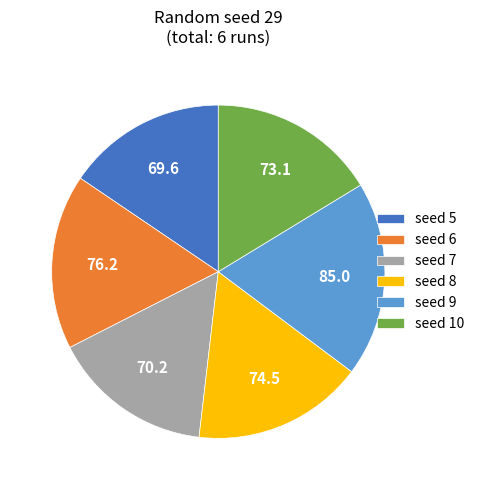

Count the number of slices in the pie.

6